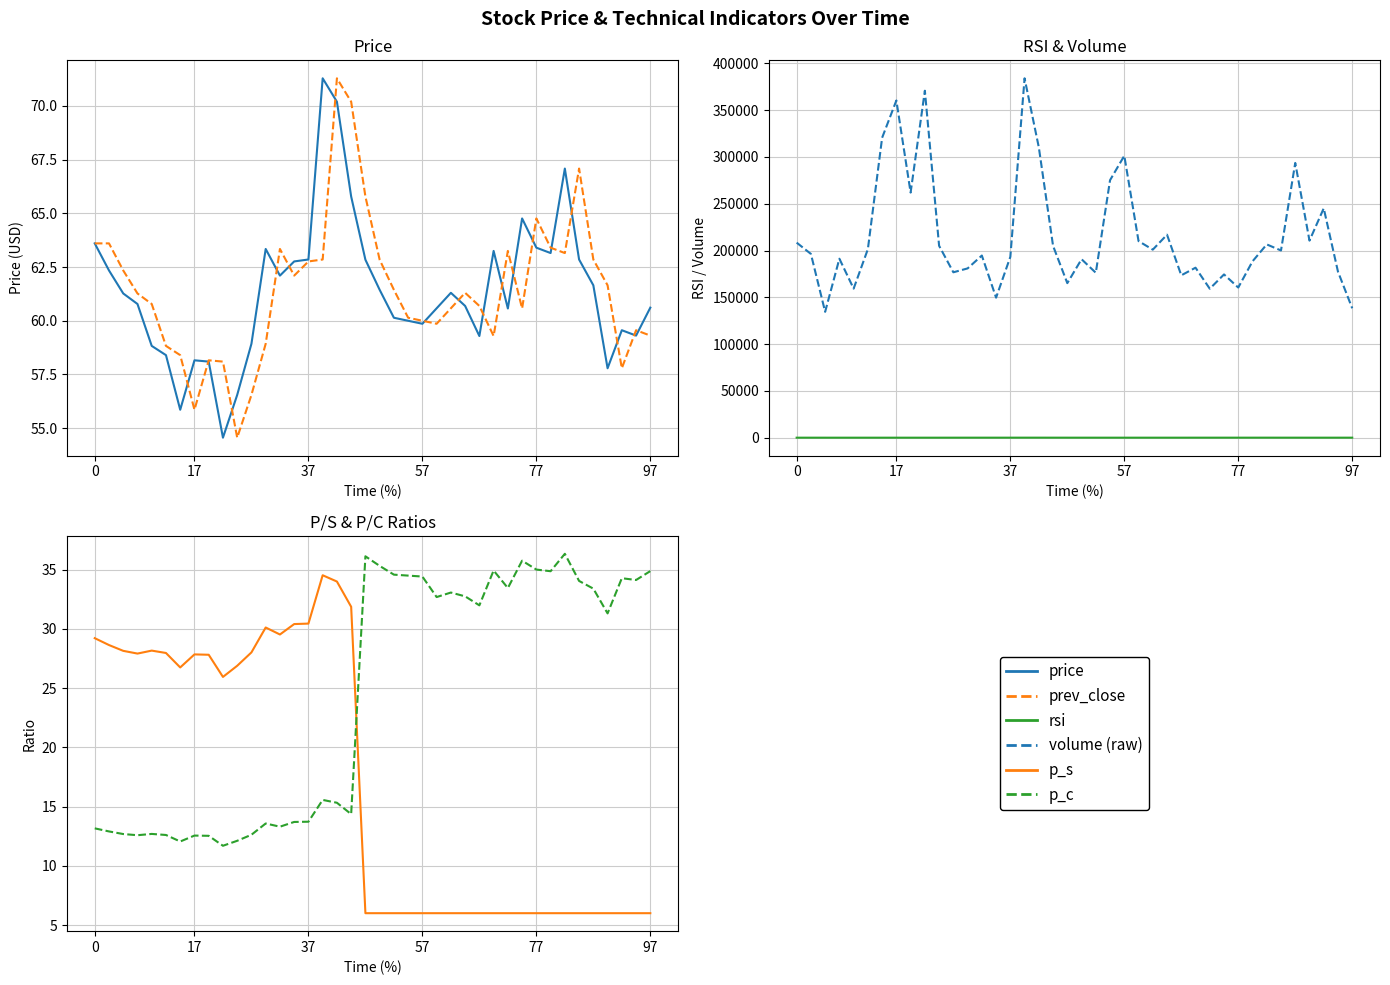

Is it true that rsi equals 86.2 at 18?

False